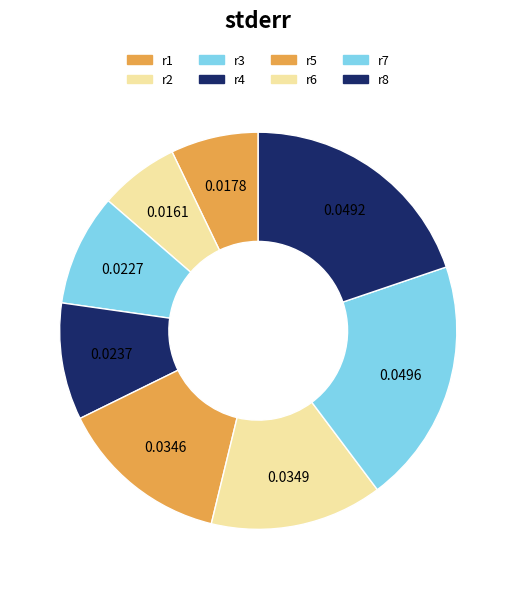

To the nearest percent, what is the difference between the largest and smallest slice percentages?

13%